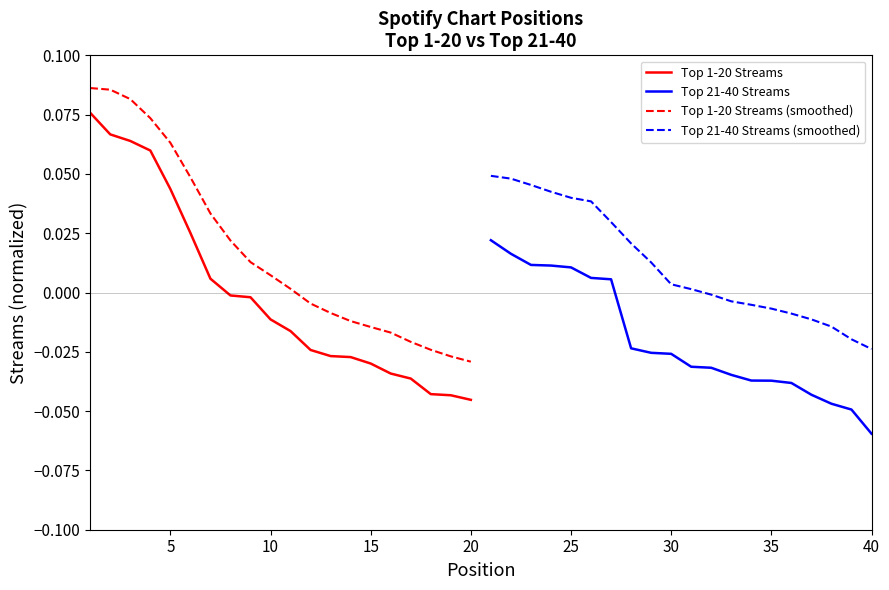

True or false: Top 1-20 Streams and Top 21-40 Streams cross at least once.

False